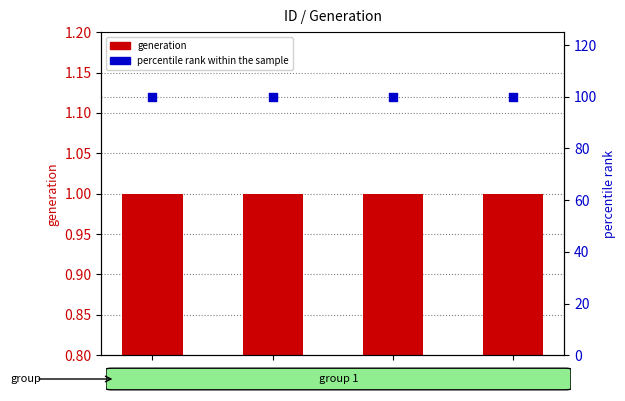

Which series has the widest spread of Y values?

generation